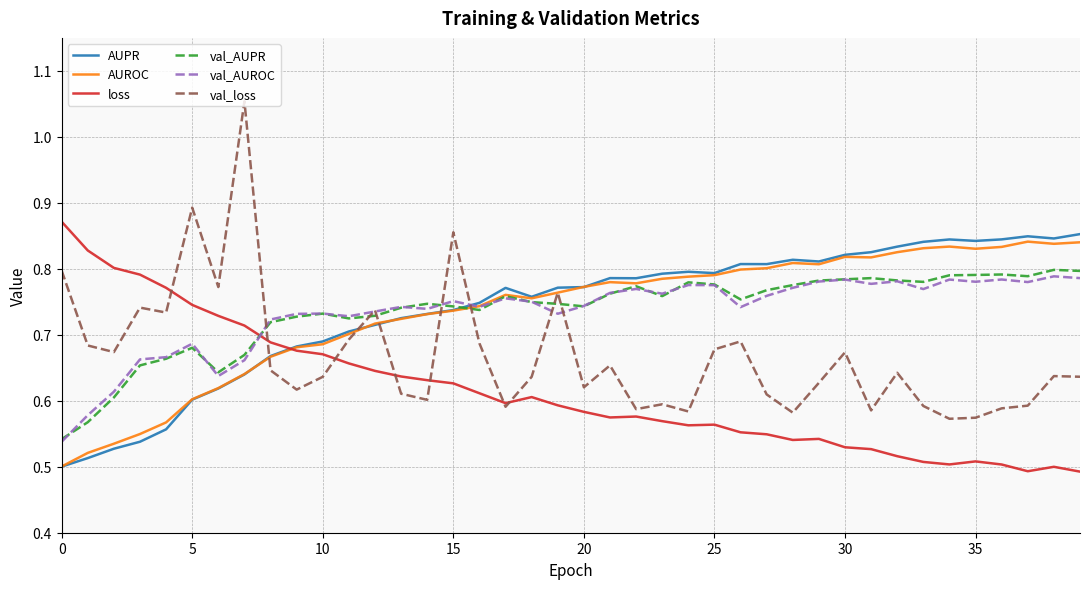

In val_AUPR, how many points are lower than both neighbors (excluding endpoints)?

8